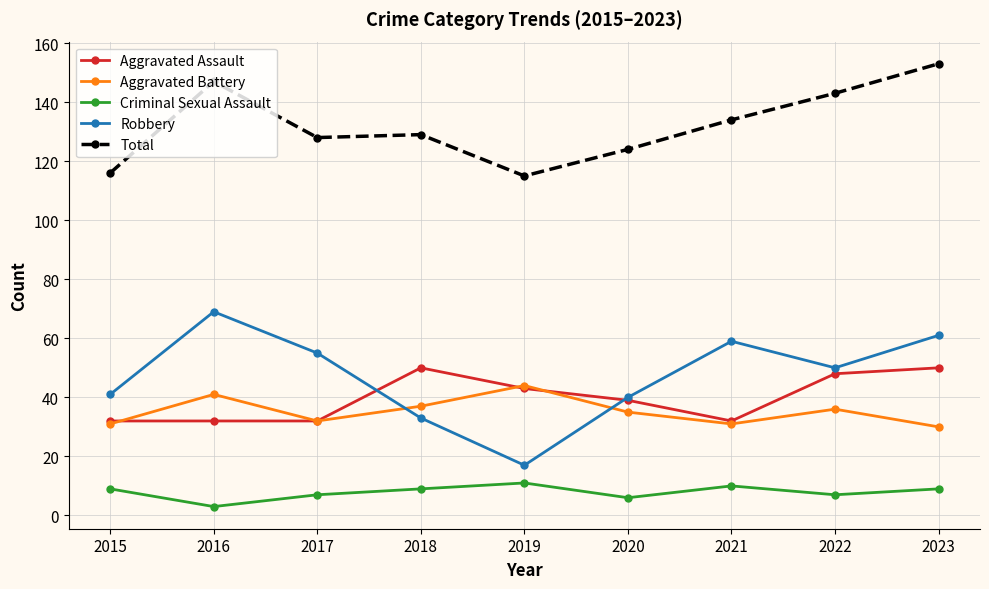

At which category does the chart reach its minimum across all series?

2016